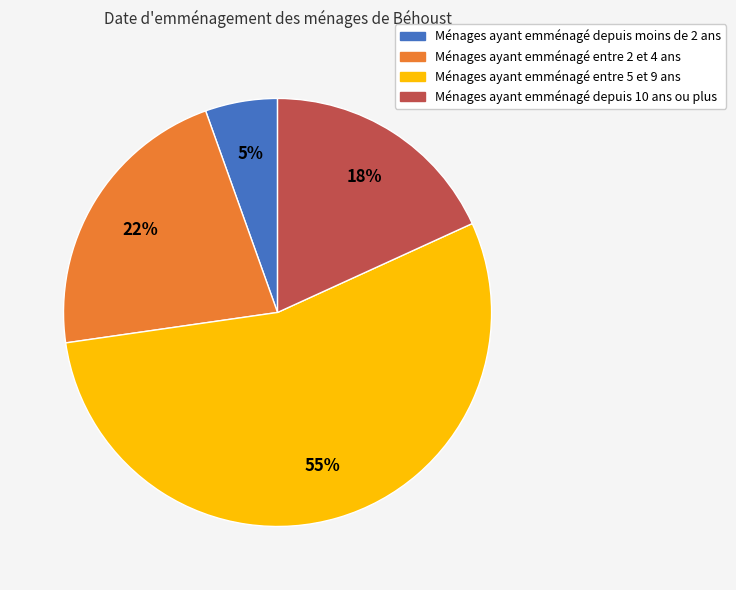

Combined, do Ménages ayant emménagé entre 5 et 9 ans and Ménages ayant emménagé depuis moins de 2 ans account for over 50%?

Yes